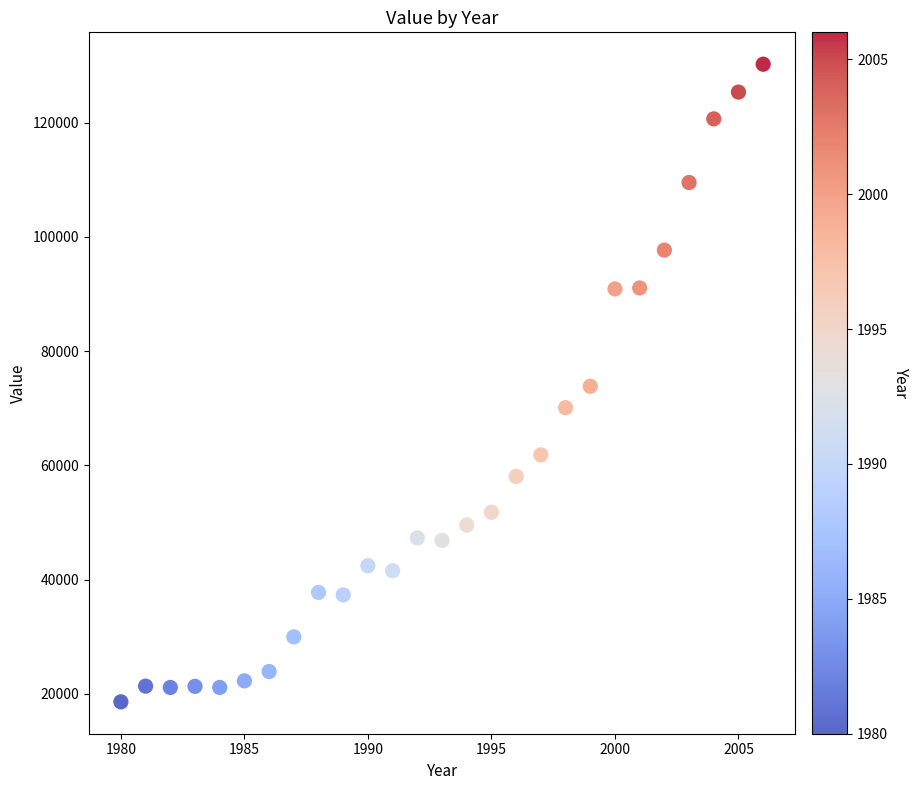

What is the range of Y values (max minus min)?

111656